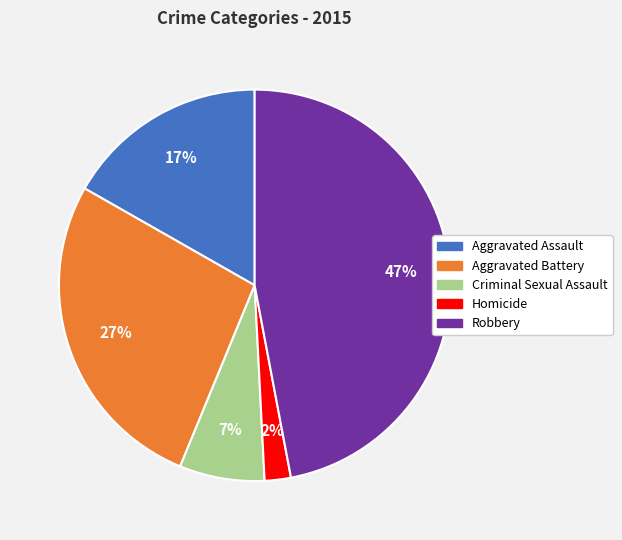

The Homicide slice represents 2% of the pie. True or false?

True